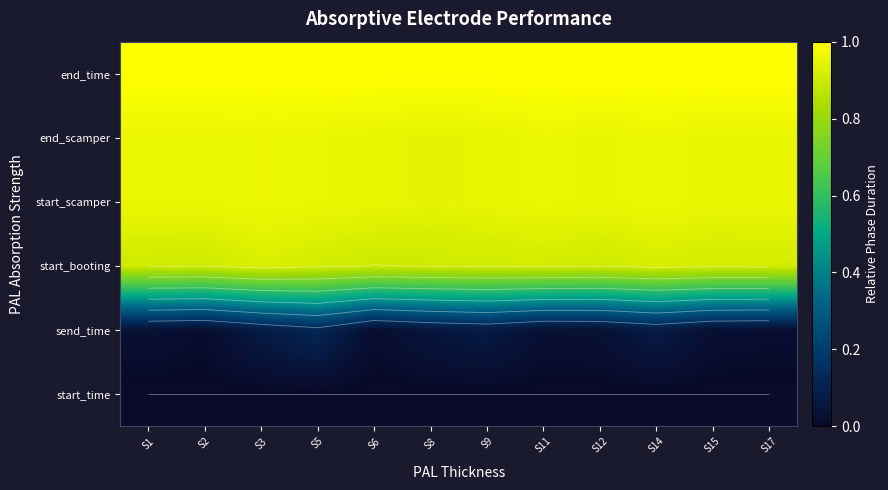

The value of send_time at S2 is 0.0. True or false?

False